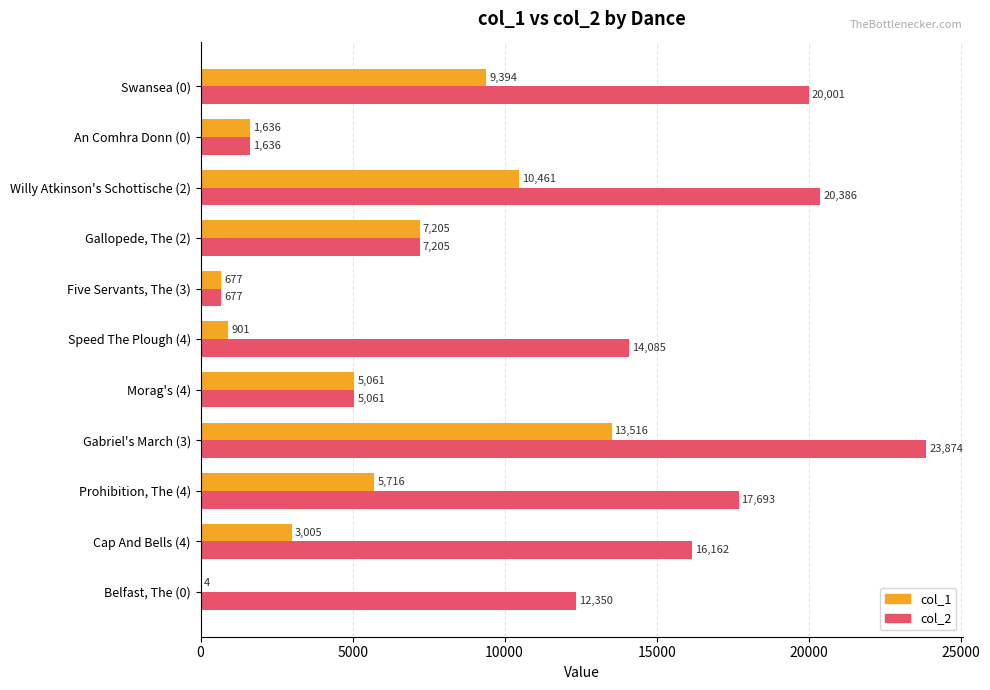

Read the col_1 value at Speed The Plough (4).

901